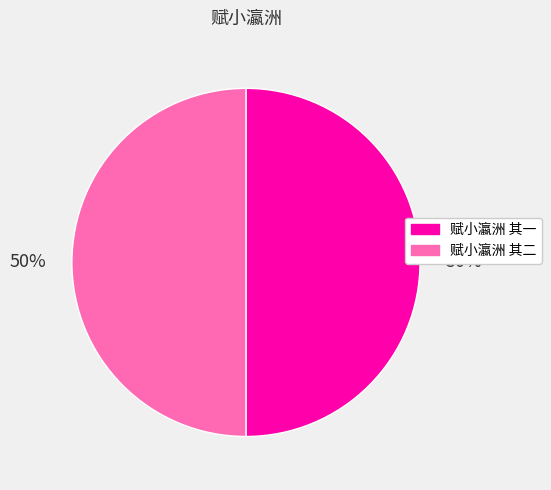

What is the ratio of the value at 赋小瀛洲 其一 to the value at 赋小瀛洲 其二?

1.0